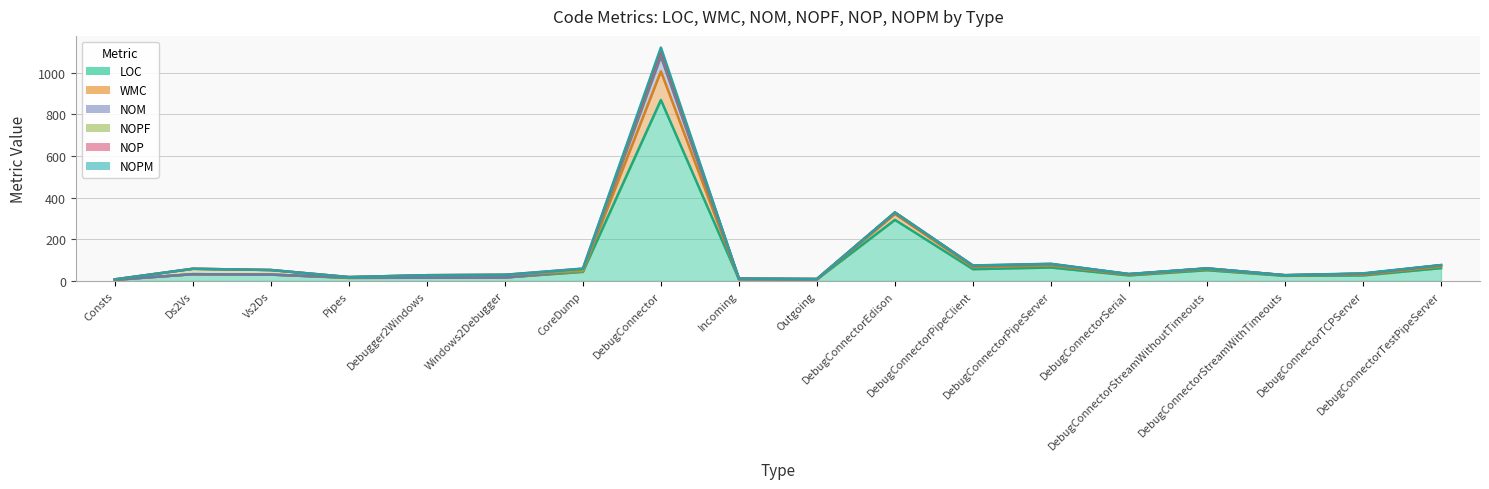

True or false: NOM and LOC cross at least once.

False